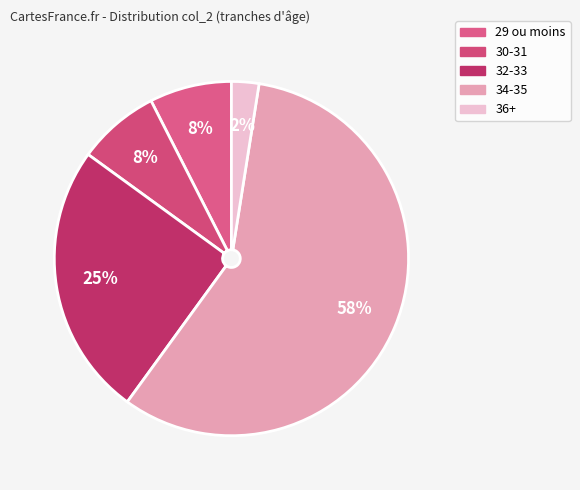

What is the smallest slice in the pie chart?

36+